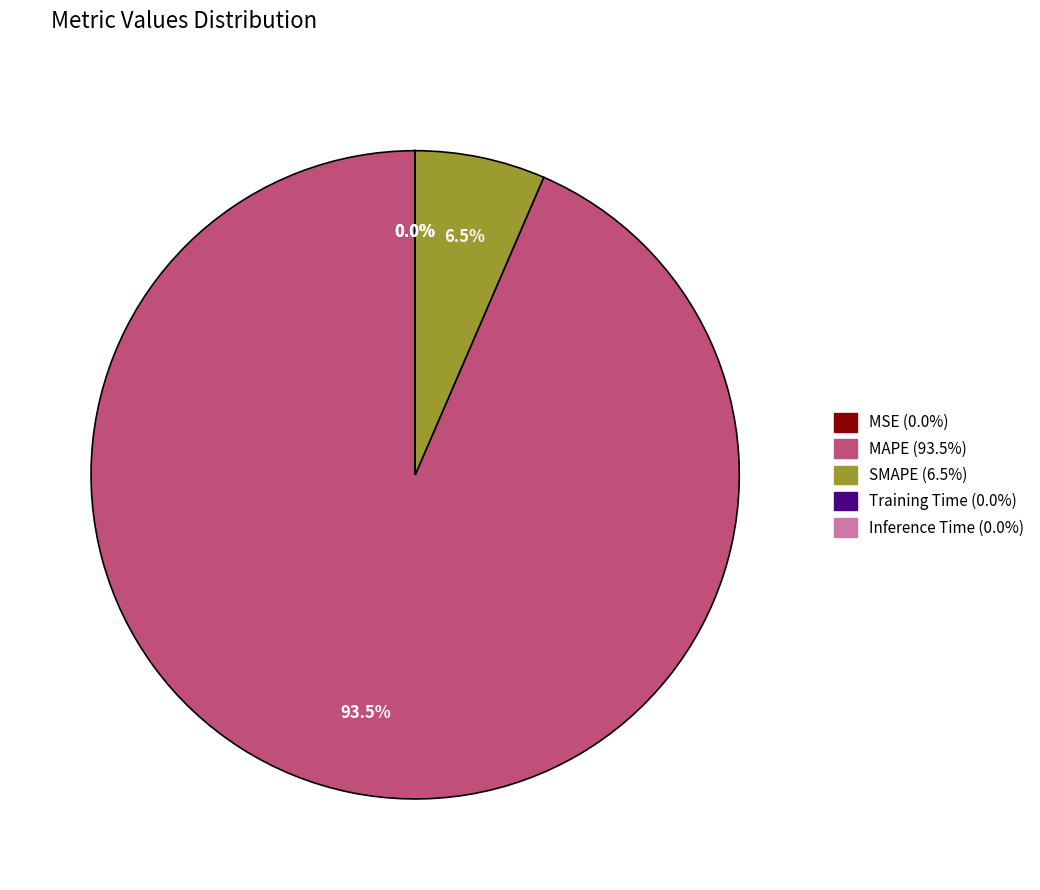

To the nearest percent, what is the difference between the largest and smallest slice percentages?

94%